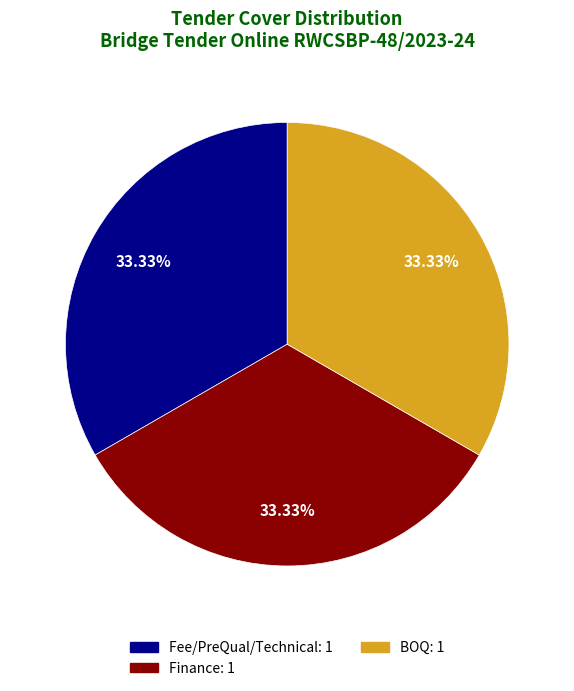

To the nearest percent, what is the combined percentage of Finance and BOQ?

67%